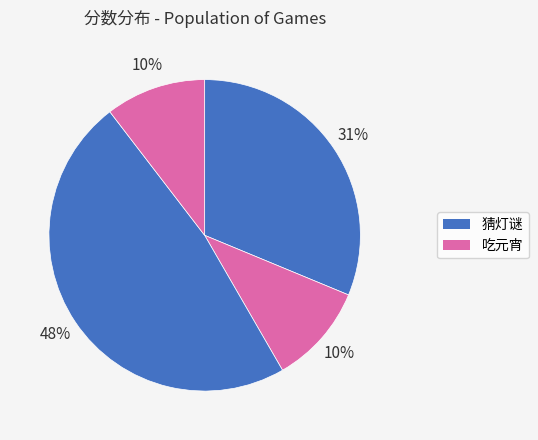

How many slices are in this pie chart?

4